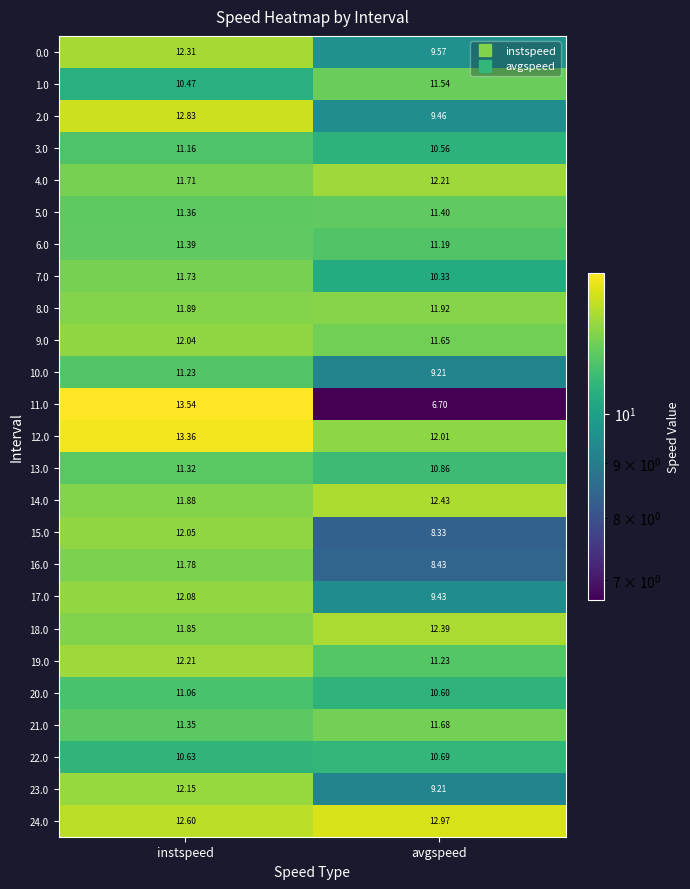

Which series changed the most between instspeed and avgspeed?

11.0